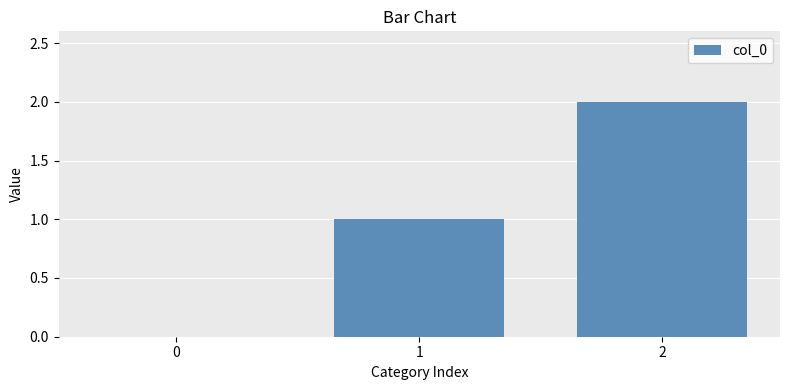

Between 1 and 0, which is larger?

1